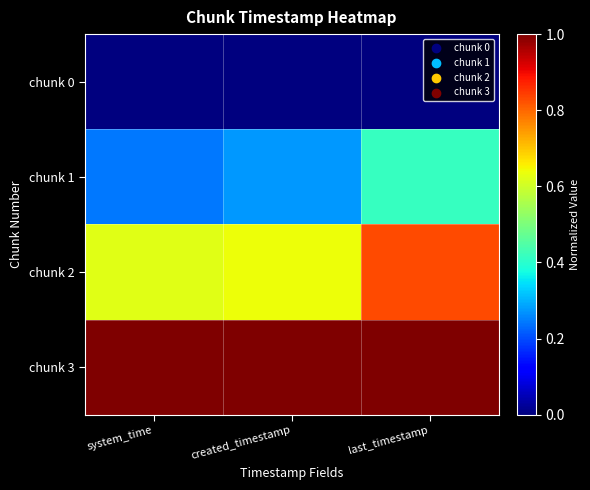

What is the difference between the highest and lowest values at system_time?

1.0